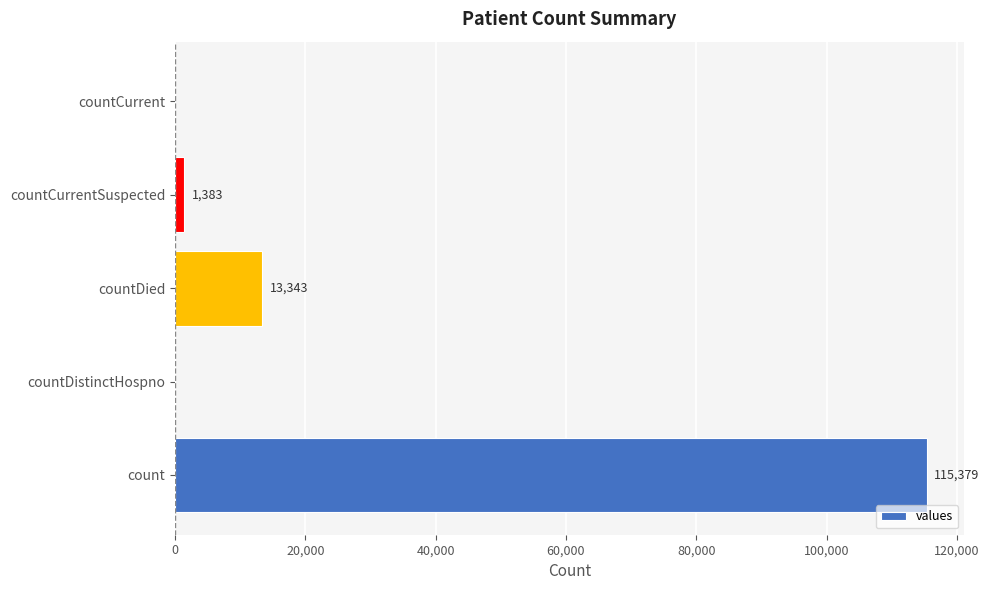

What is the ratio of the value at count to the value at countCurrentSuspected?

83.4